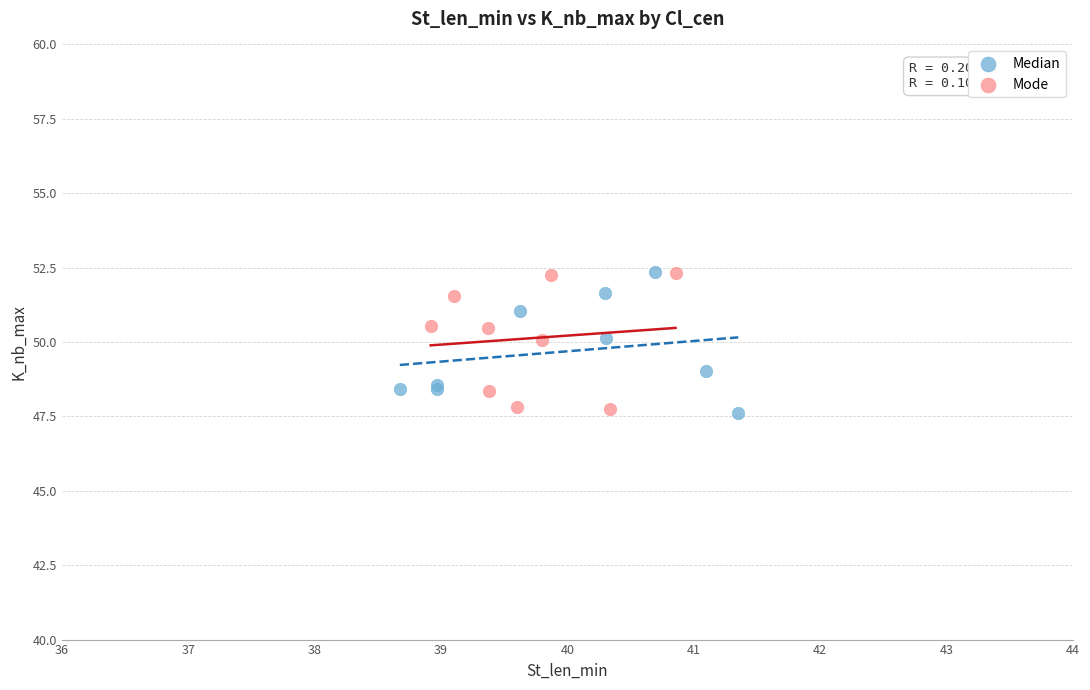

What are all the series names shown in the legend?

Median, Mode